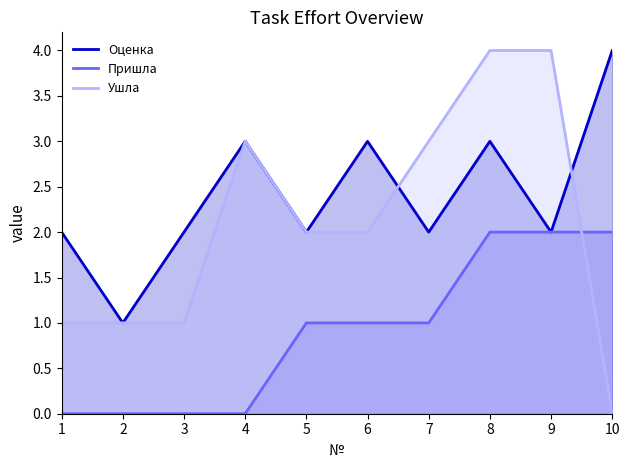

At which category is the sum across all series the highest?

8